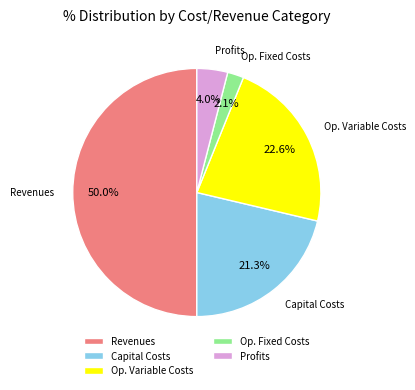

How many slices are in this pie chart?

5